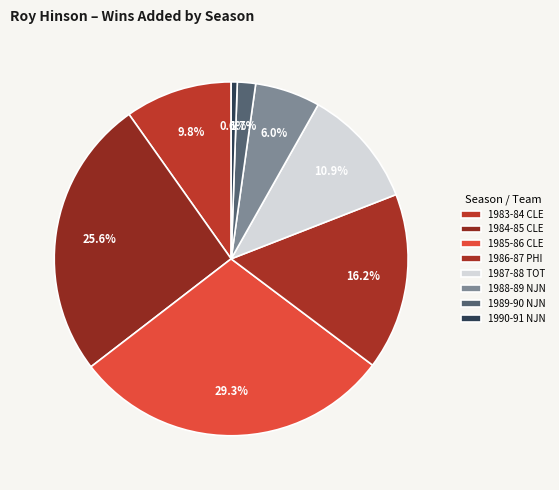

To the nearest percent, what is the difference between the 1988-89 NJN and 1990-91 NJN slice percentages?

5%